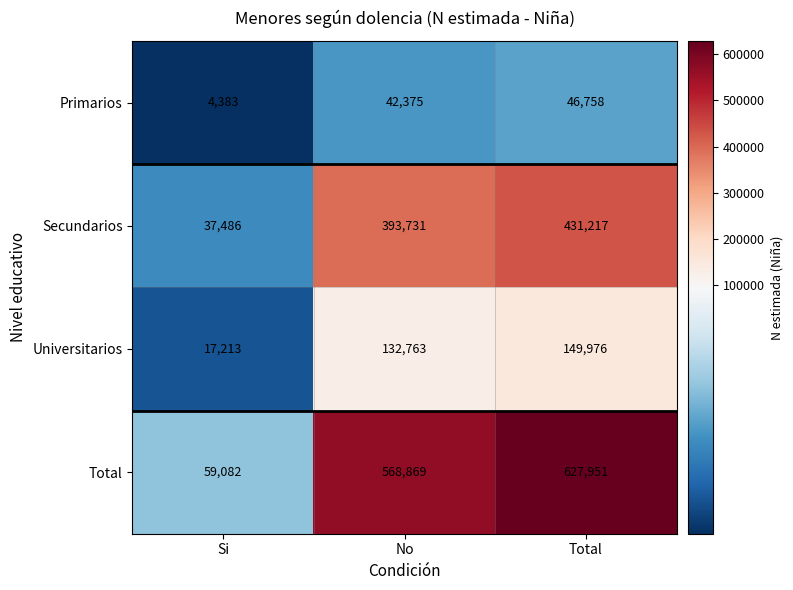

At No, list the series in order from smallest to largest.

Primarios, Universitarios, Secundarios, Total